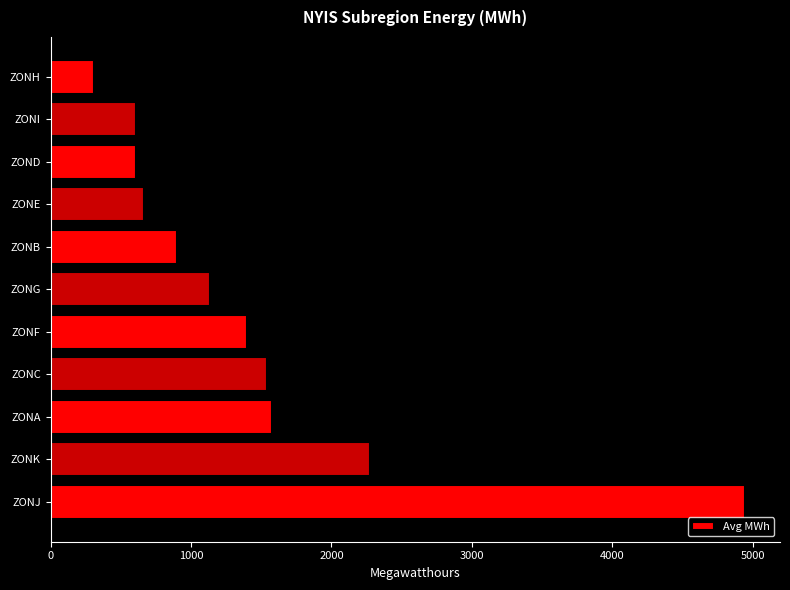

Does the chart contain any negative values?

No